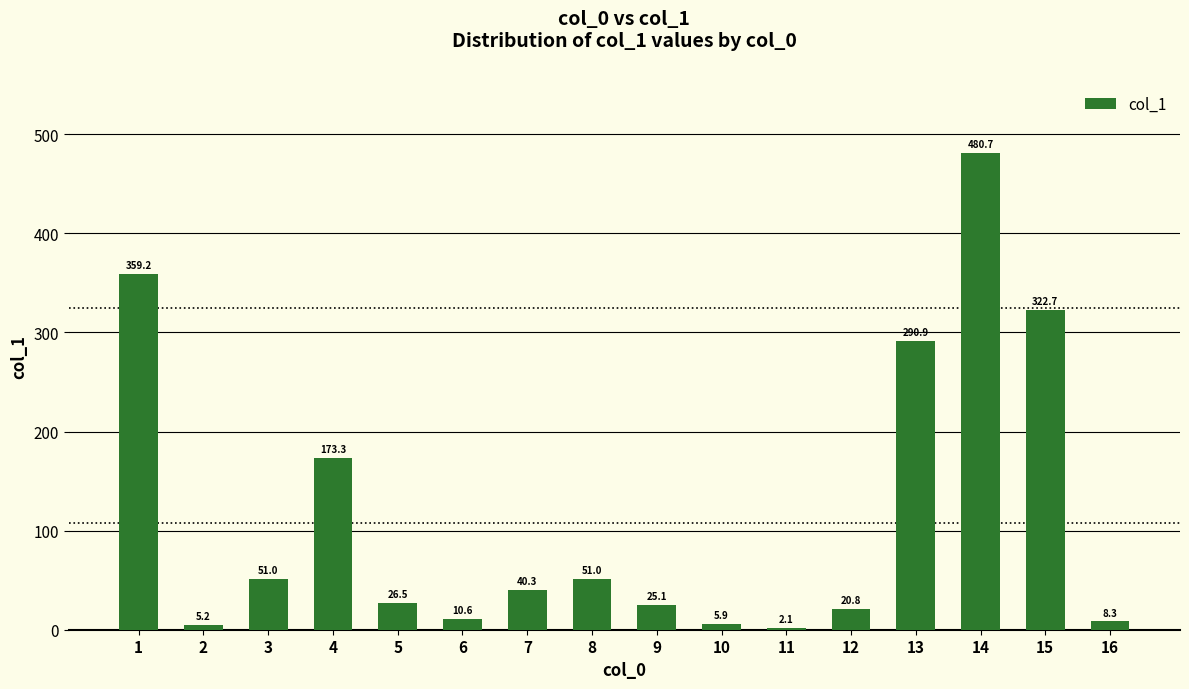

Is it true that the value at 5 is 26.5?

True